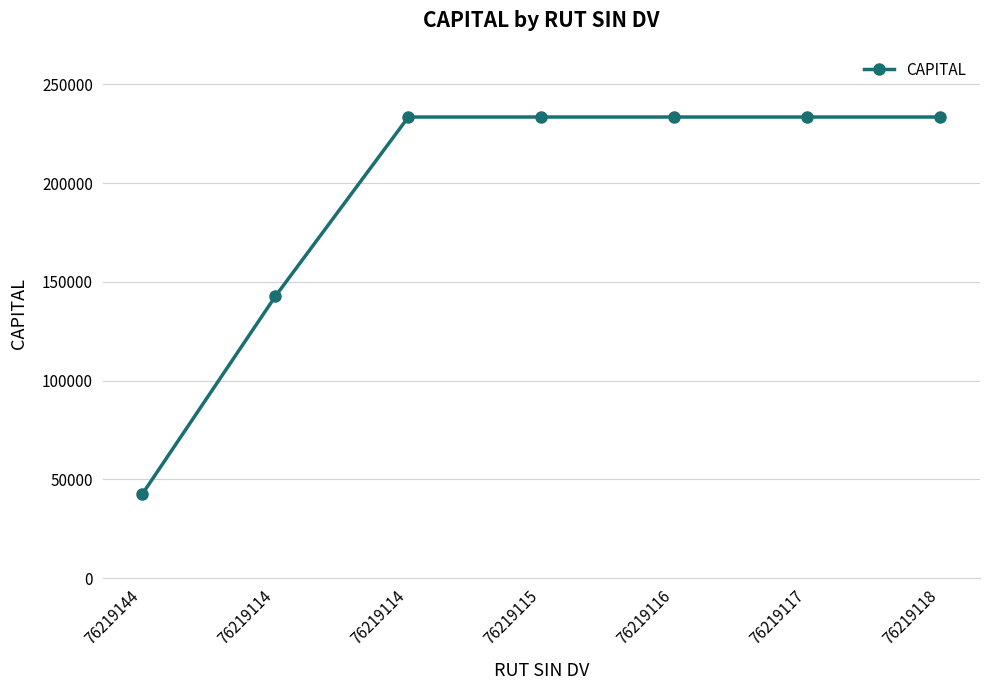

Is this an area chart (filled region under the line)?

No